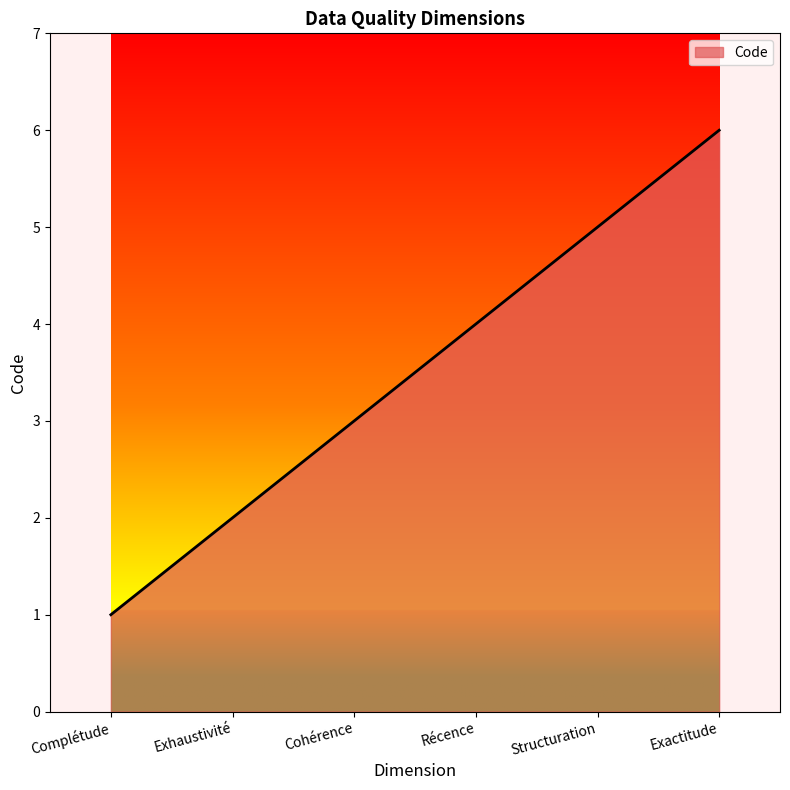

What is the minimum value shown in the chart?

1